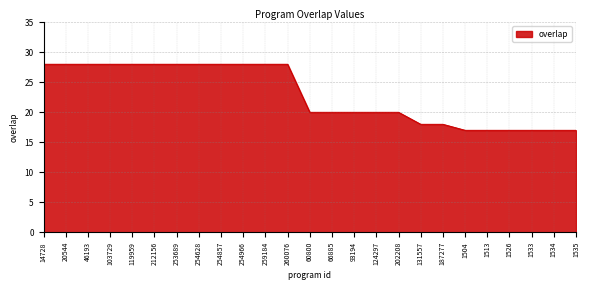

Count the number of categories in the chart.

25